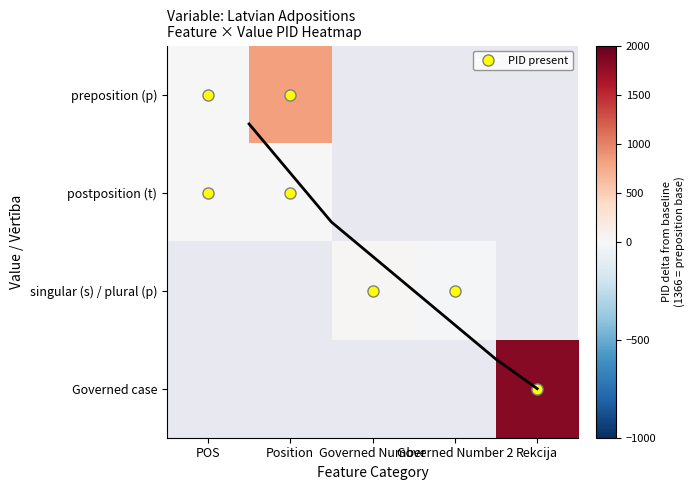

Rank the series at Position from highest to lowest value.

preposition (p), postposition (t), singular (s) / plural (p), Governed case